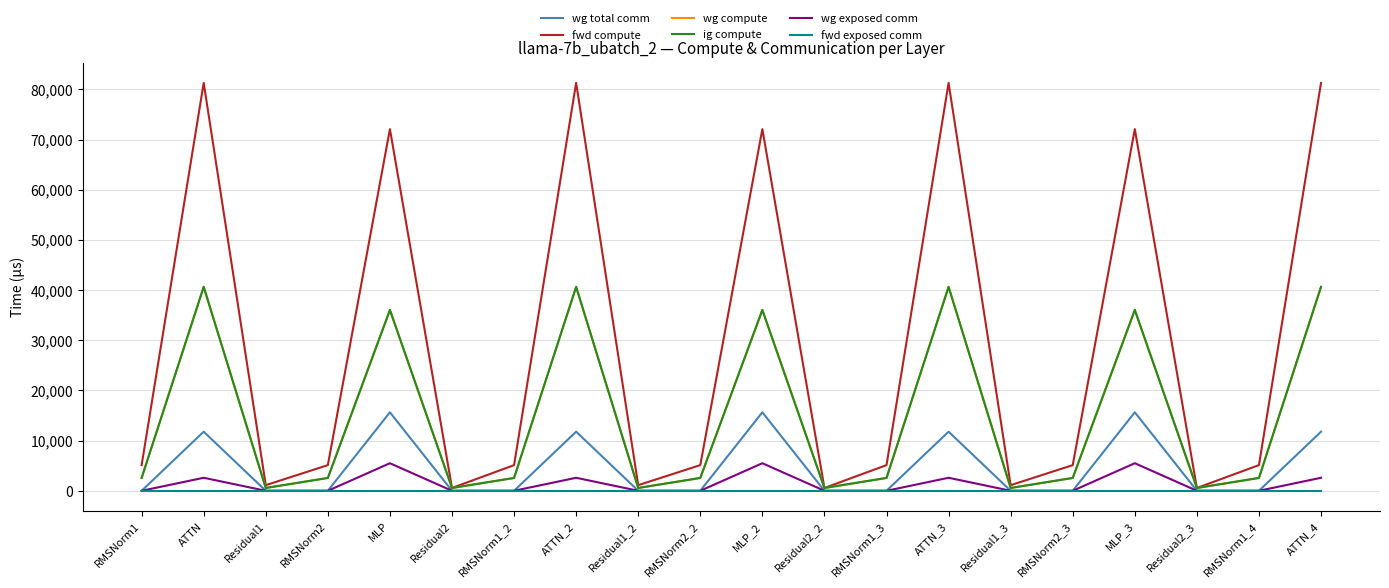

In fwd compute, how many points are lower than both neighbors (excluding endpoints)?

6